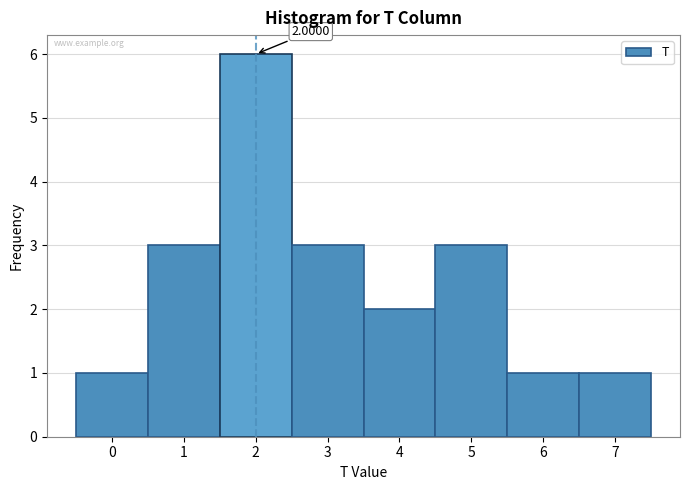

Over which range of the x-axis is the bar tallest?

1.5 to 2.5